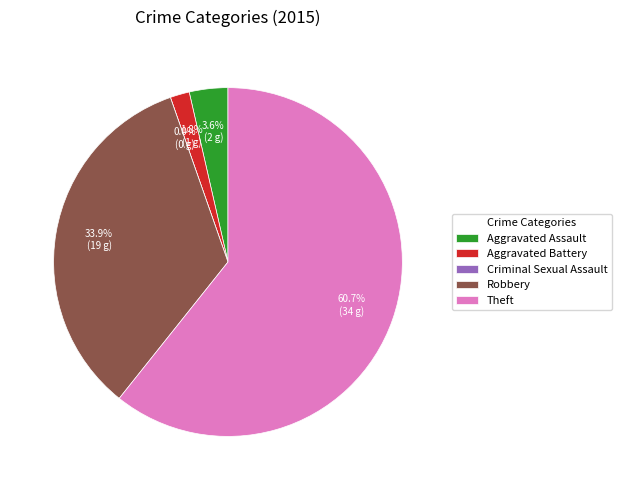

How many segments does this pie chart have?

5